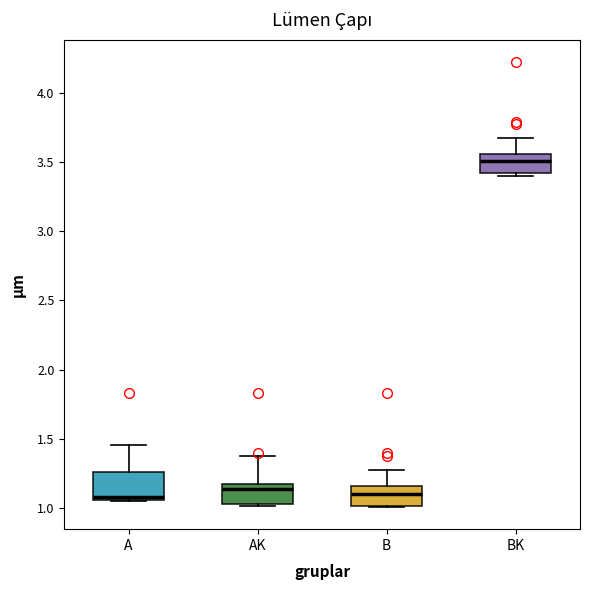

Reading left to right, read every box against the y-axis: the position of its median line, the range the box covers, and the ends of its whiskers. The values are not printed on the chart, so give them approximately, as read against the axis.

A: median 1.10, box 1.05 to 1.25, whiskers 1.05 to 1.45
AK: median 1.15, box 1.05 to 1.20, whiskers 1.00 to 1.40
B: median 1.10, box 1.00 to 1.15, whiskers 1.00 to 1.30
BK: median 3.50, box 3.40 to 3.55, whiskers 3.40 (just below the box's lower edge) to 3.65